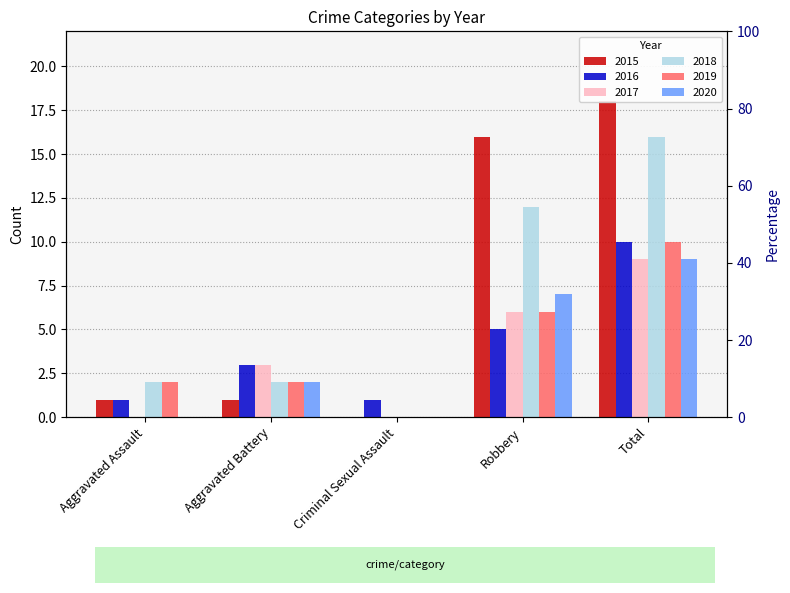

Is it true that 2020 equals 0 at Aggravated Assault?

True